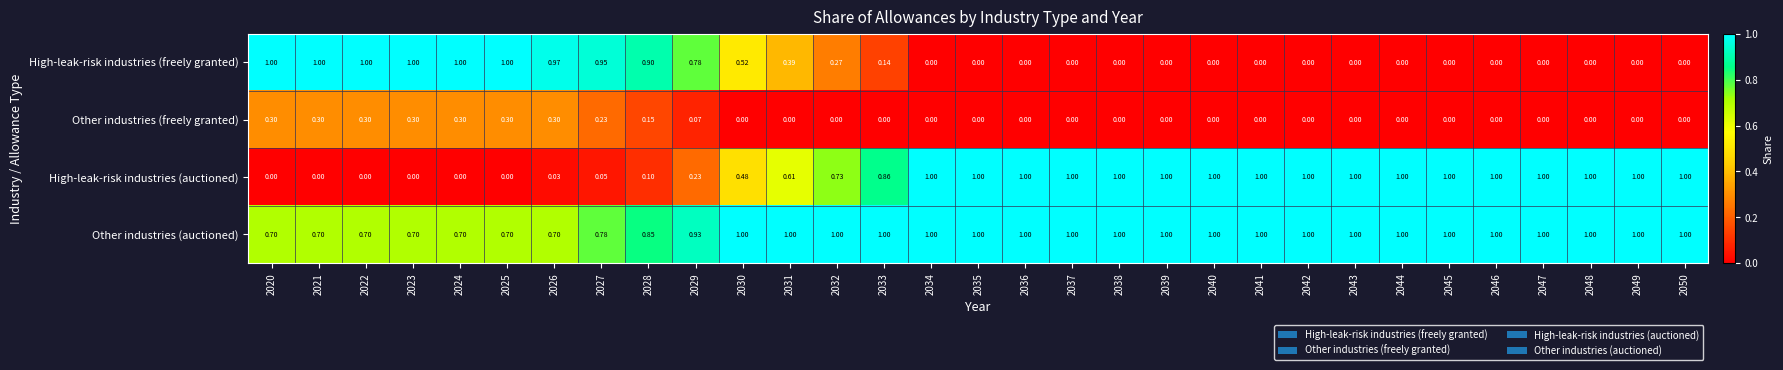

At 2029, list the series in order from largest to smallest.

Other industries (auctioned), High-leak-risk industries (freely granted), High-leak-risk industries (auctioned), Other industries (freely granted)